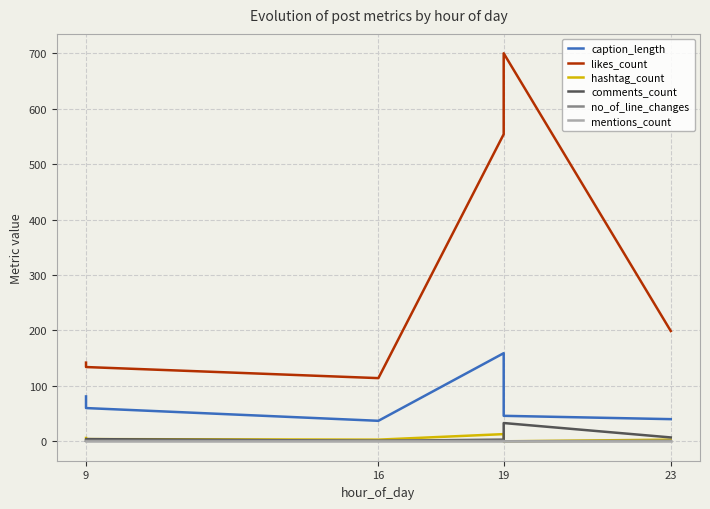

The value of mentions_count at 9 is 0. True or false?

True